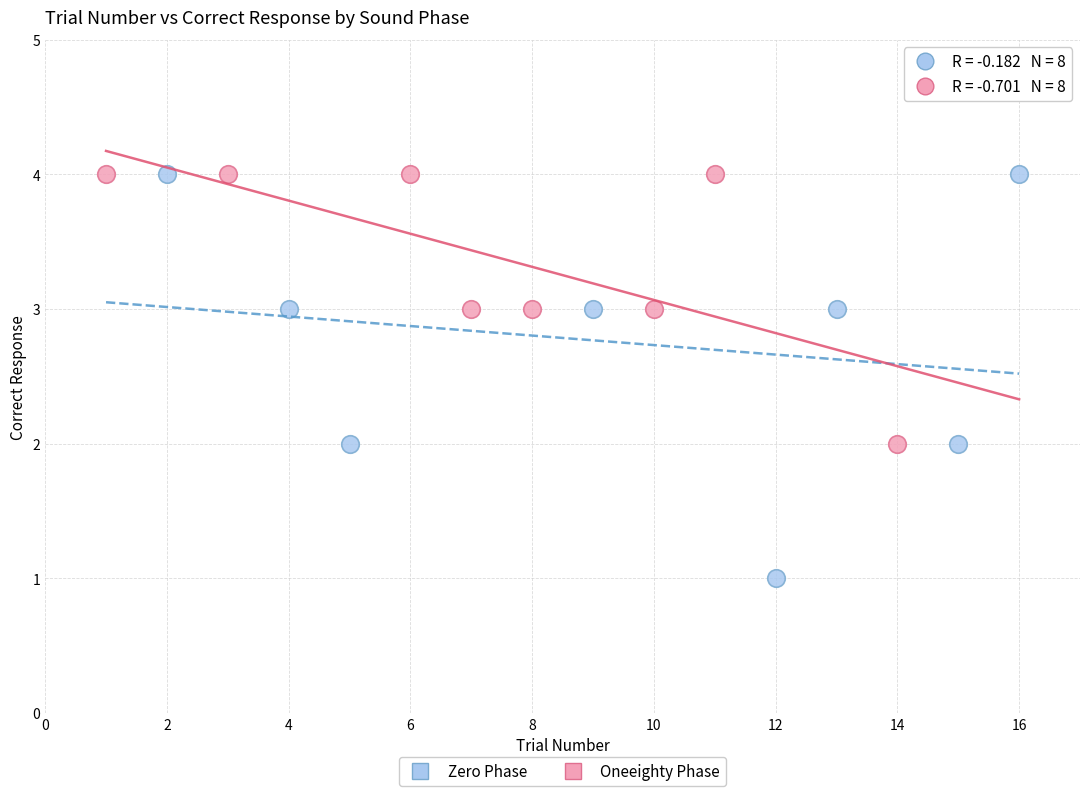

Which series has the widest spread of Y values?

Zero Phase